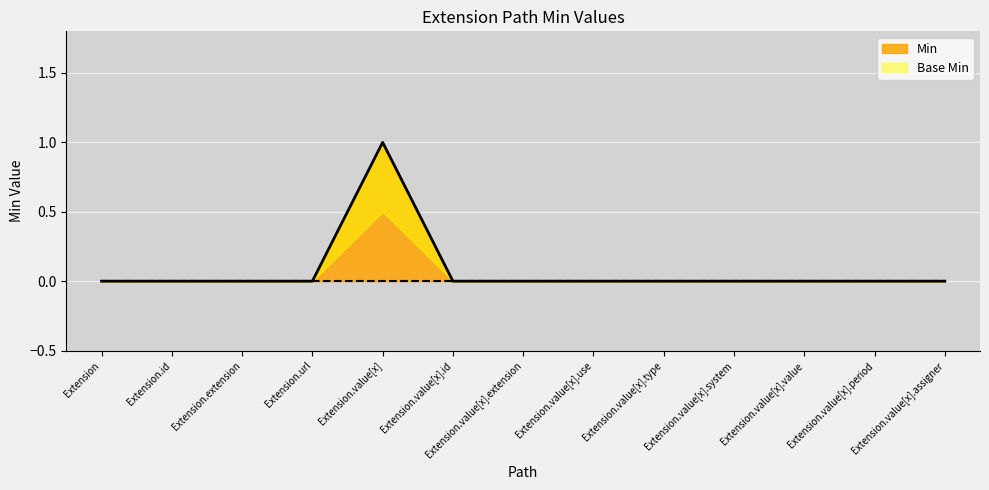

How many points are higher than both their immediate neighbors (excluding endpoints)?

1